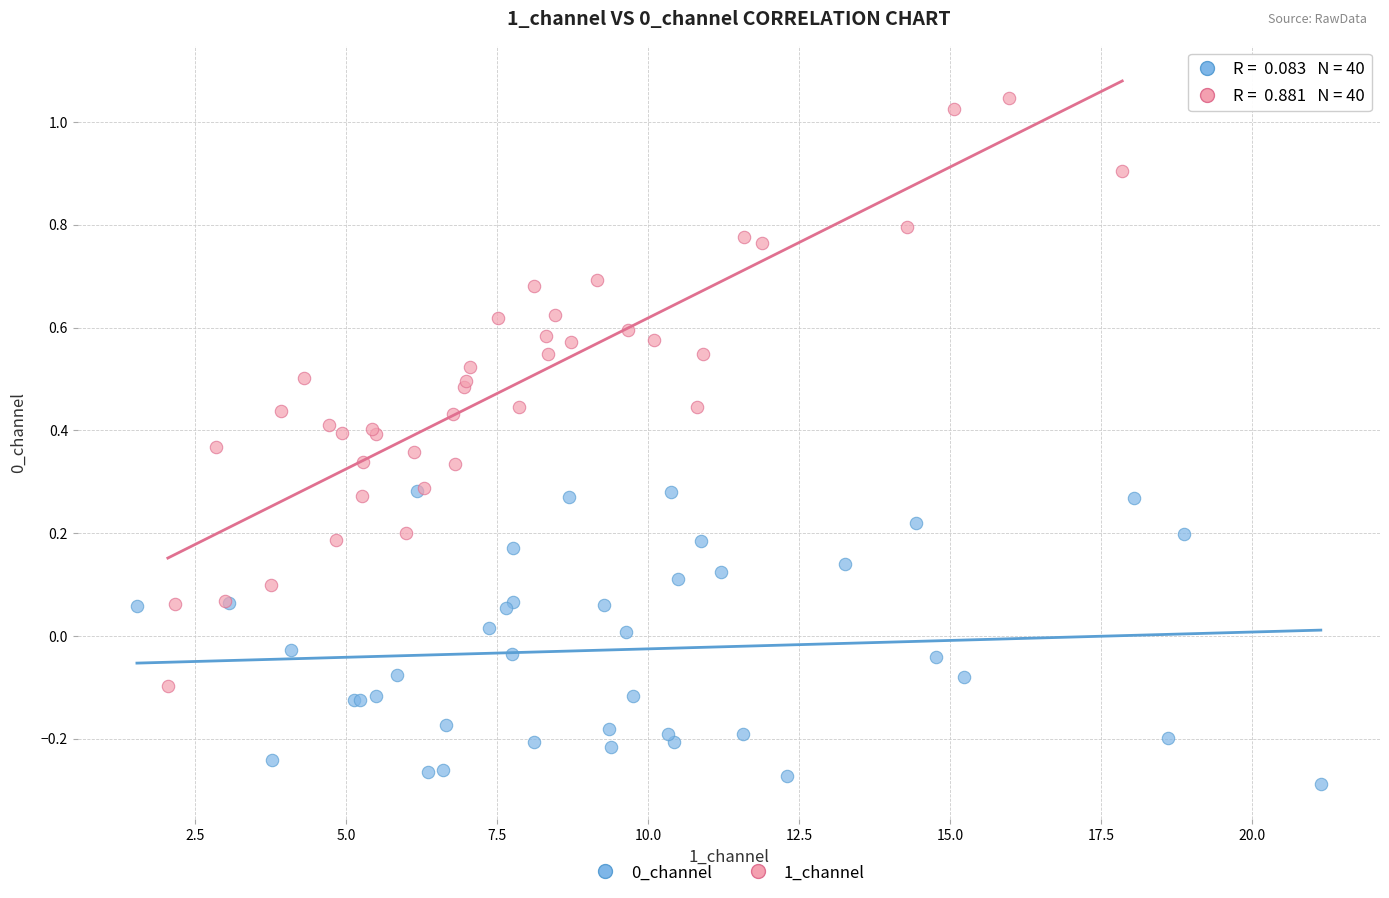

Which series reaches the maximum Y coordinate?

1_channel